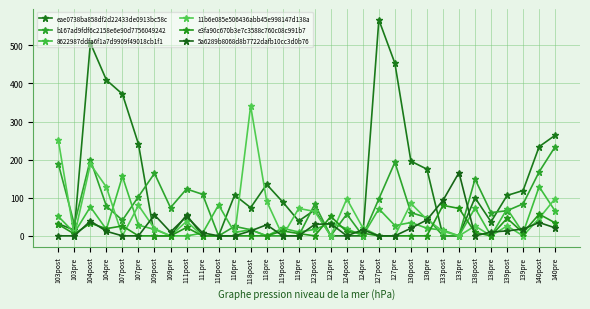

How many data points in e3fa90c670b3e7c3588c760c08c991b7 are less than 7?

16